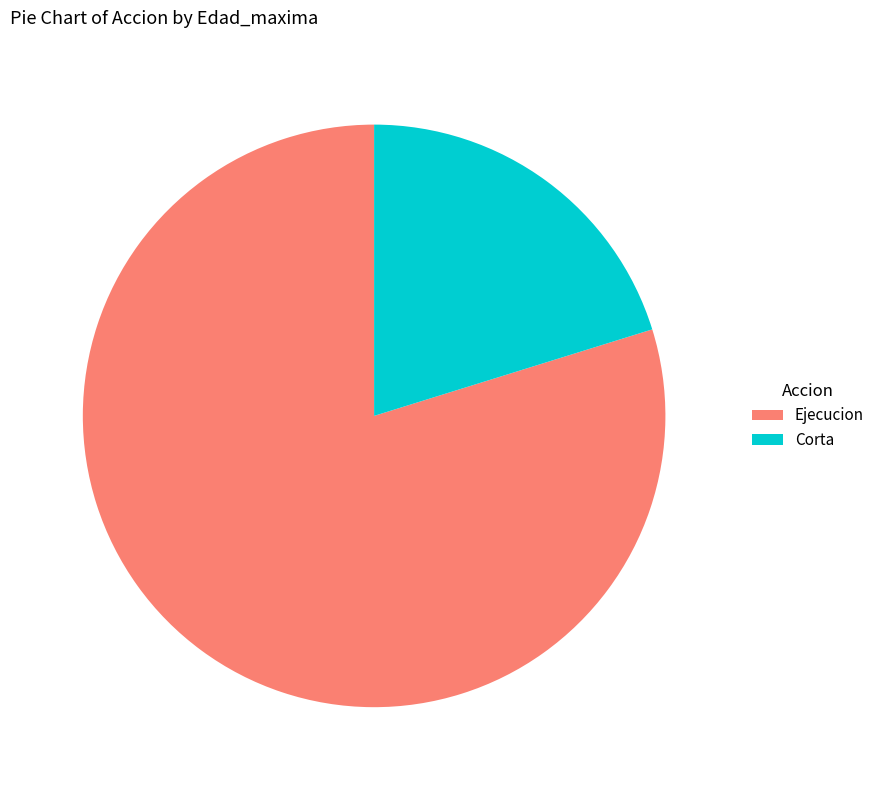

What is the ratio of the value at Ejecucion to the value at Corta?

4.0